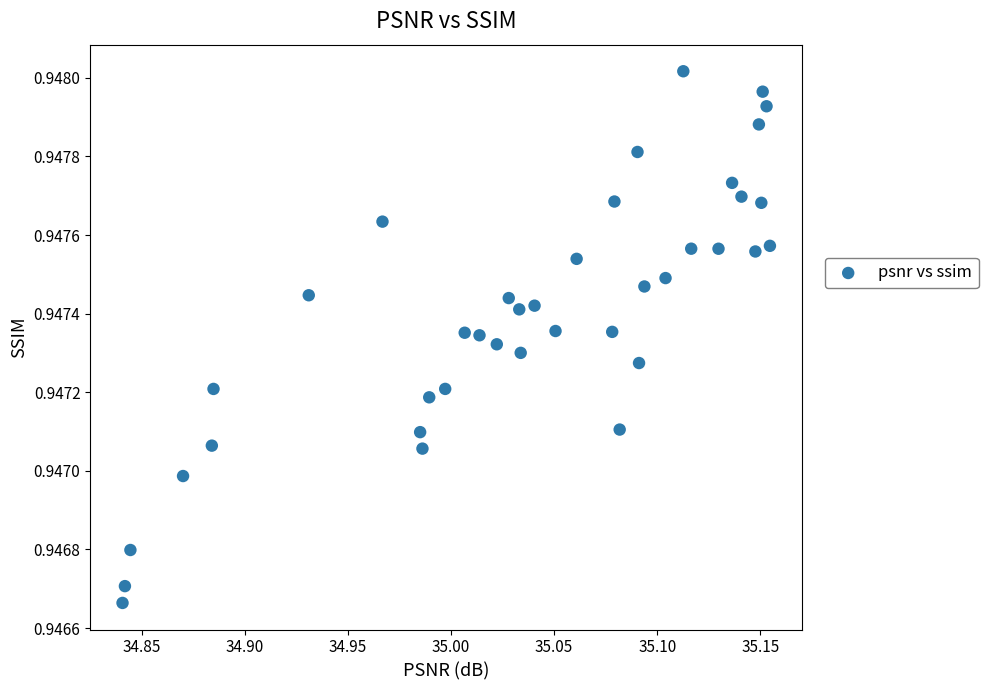

What is the range of X values (max minus min)?

0.3